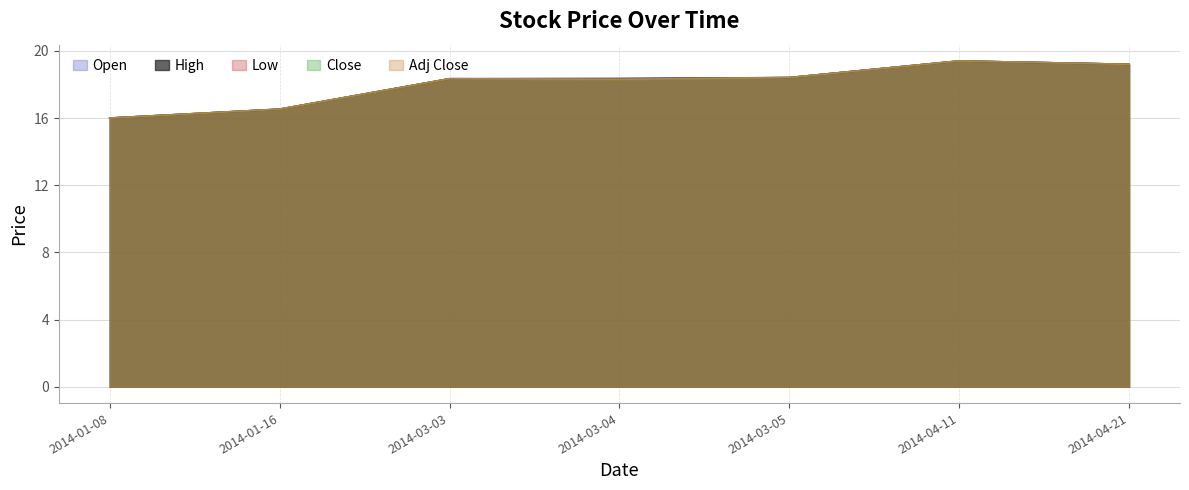

Rank the categories by Open value from lowest to highest.

2014-01-08, 2014-01-16, 2014-03-03, 2014-03-04, 2014-03-05, 2014-04-21, 2014-04-11